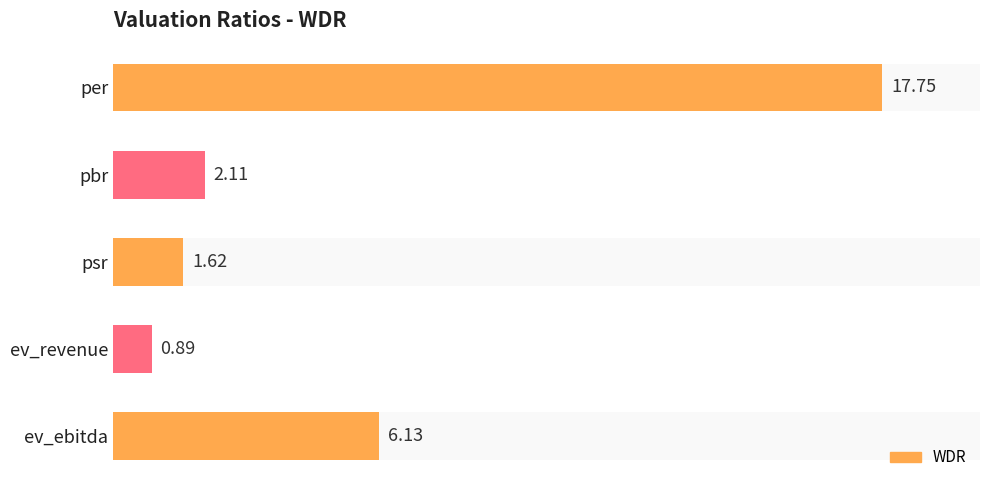

Count the number of categories in the chart.

5